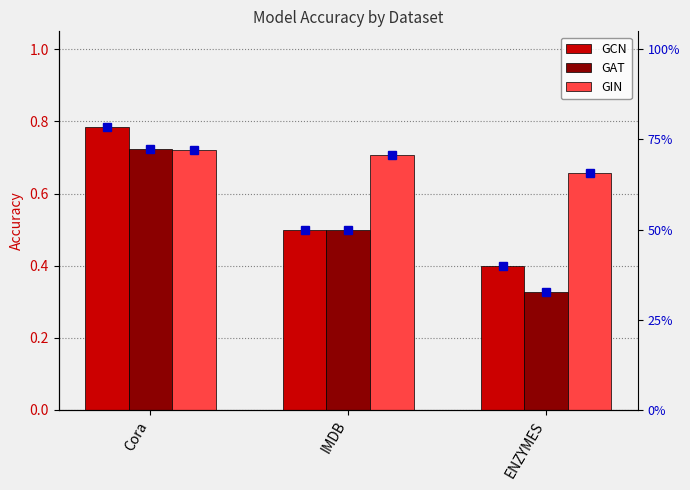

What is the lowest value of the GCN series?

0.4